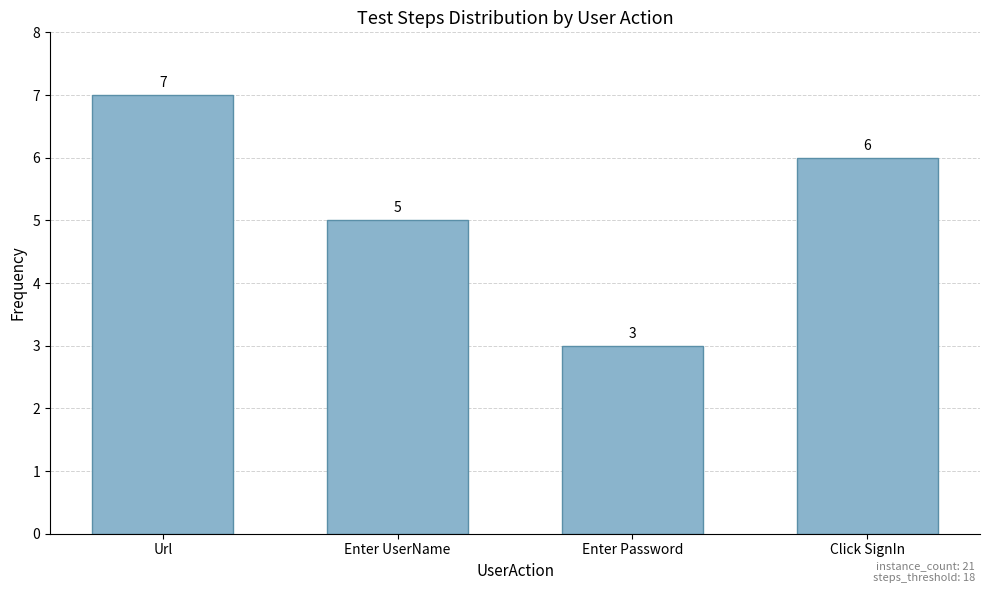

Rank the categories by value from highest to lowest.

Url, Click SignIn, Enter UserName, Enter Password